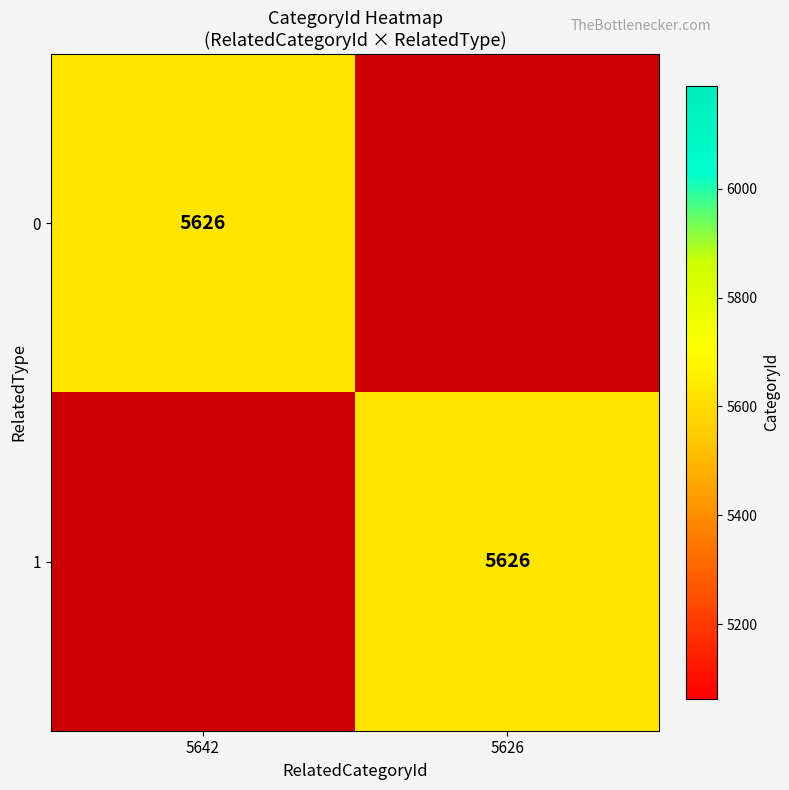

At 1, list the series in order from smallest to largest.

0, 1